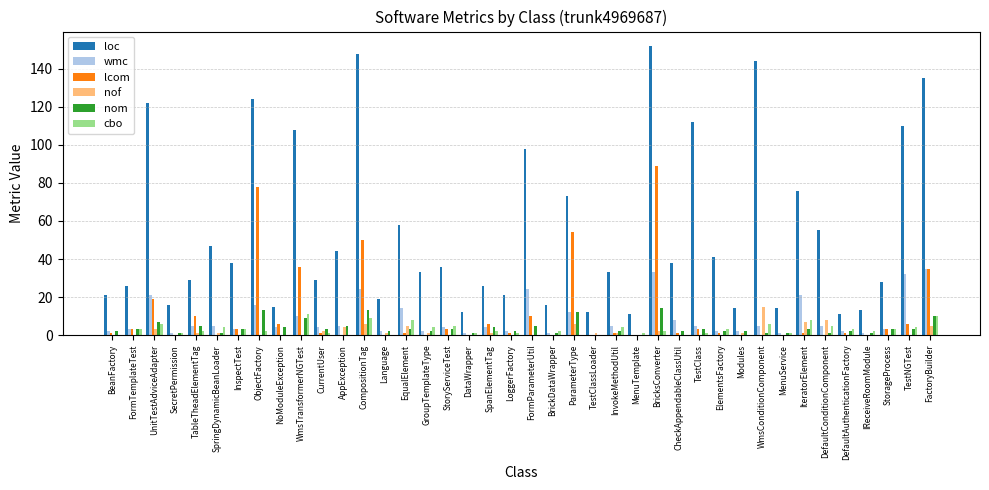

What is the maximum value shown in the chart?

152